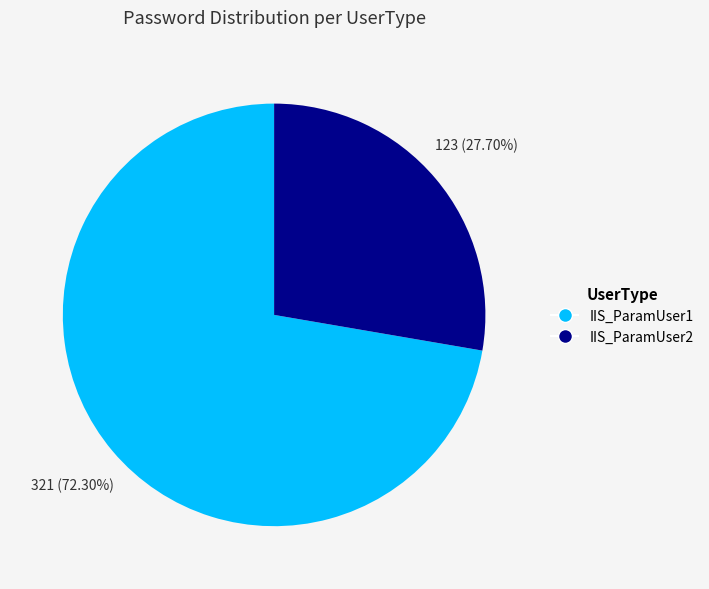

To the nearest percent, what is the combined percentage of IIS_ParamUser1 and IIS_ParamUser2?

100%